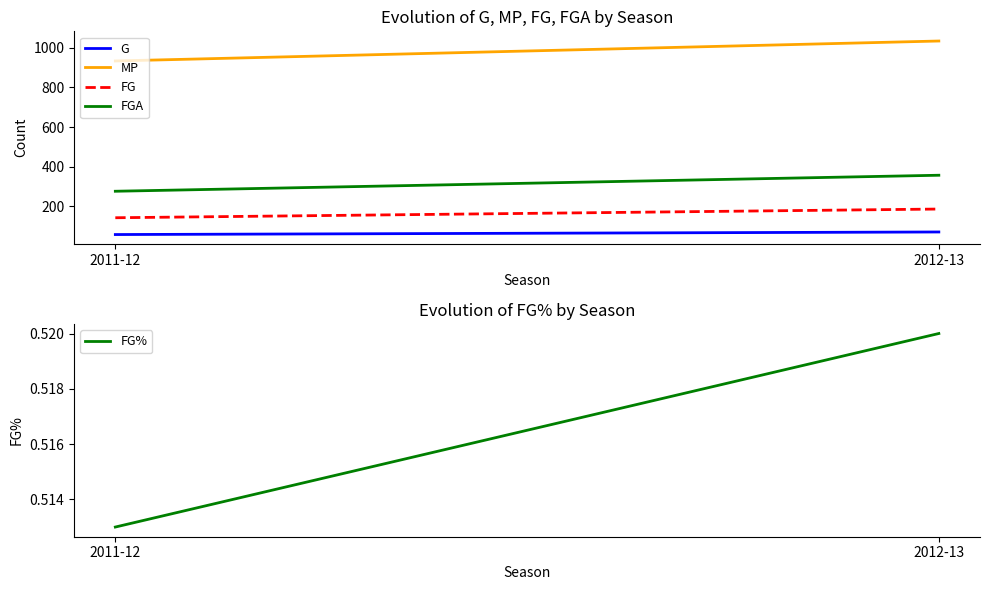

What is the total value across all series at 2012-13?

1645.5